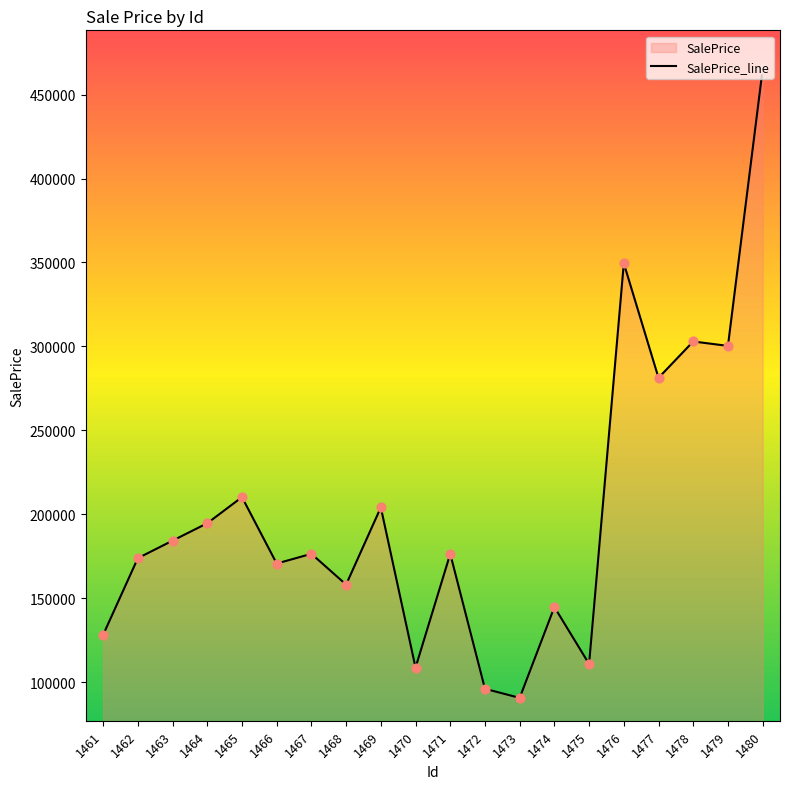

What is the ratio of the value at 1479 to the value at 1465?

1.4